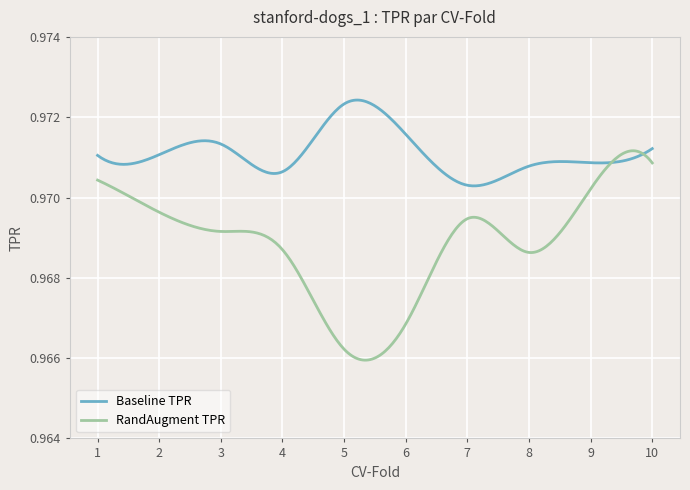

Which series has the largest total across all categories?

Baseline TPR